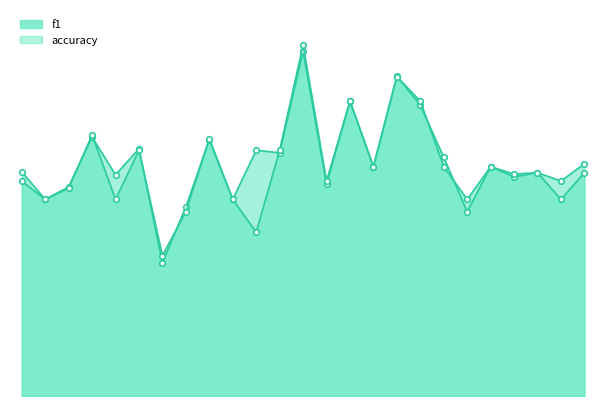

Rank the series by their average value, from highest to lowest.

f1, accuracy